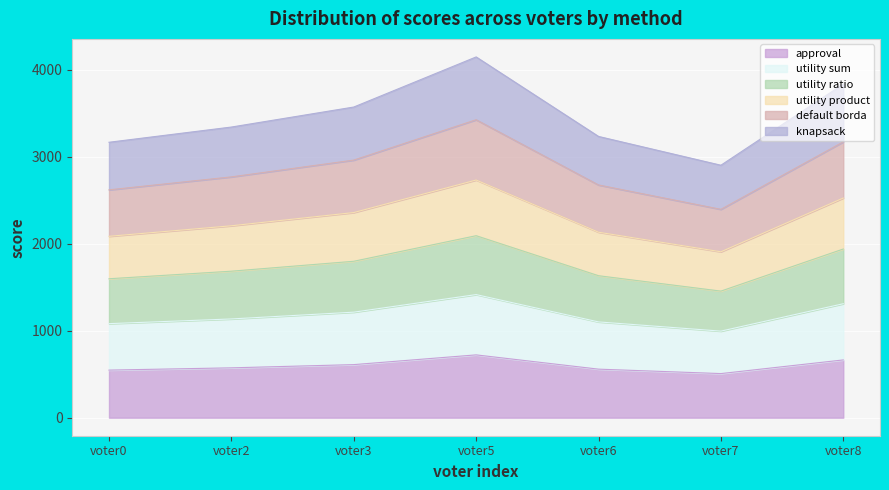

True or false: utility ratio and utility sum intersect in this chart.

False